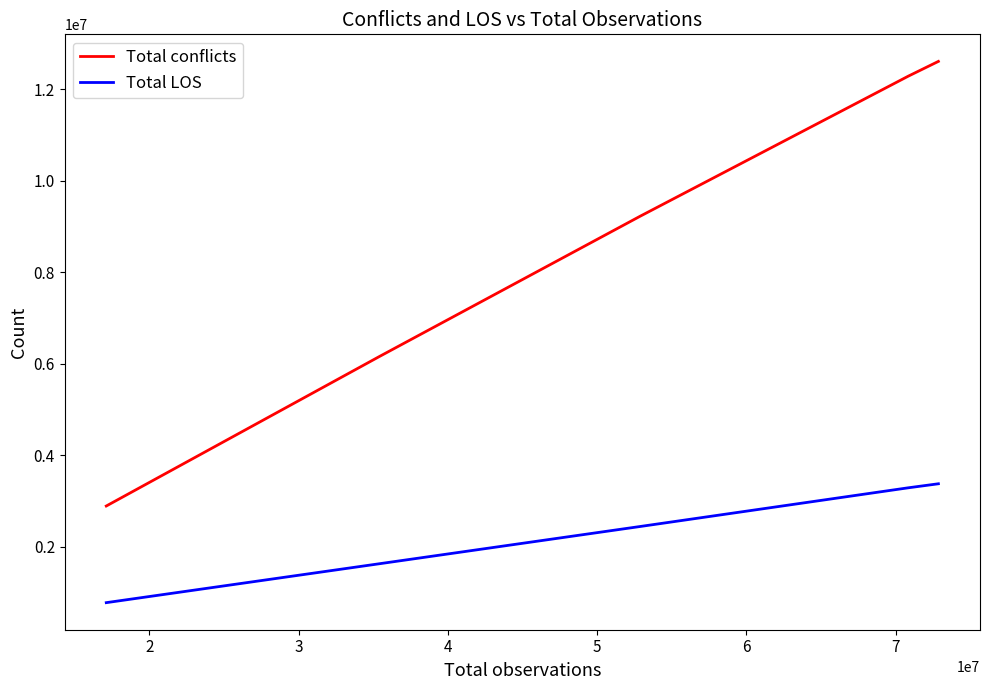

Which series has the largest total across all categories?

Total conflicts